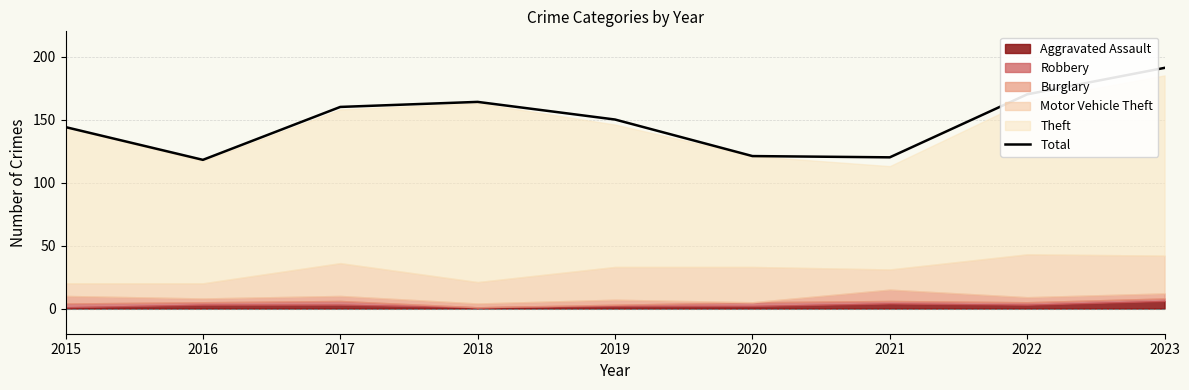

What is the change in value from 2017 to 2023?

+31